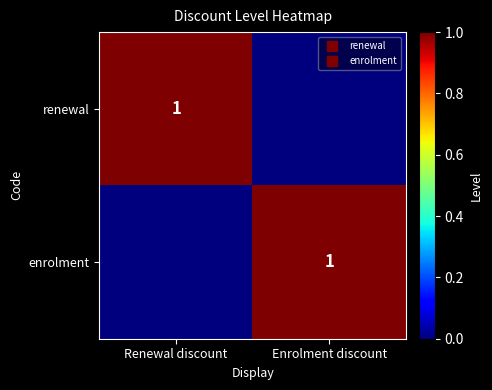

The value of renewal at Renewal discount is 2. True or false?

False